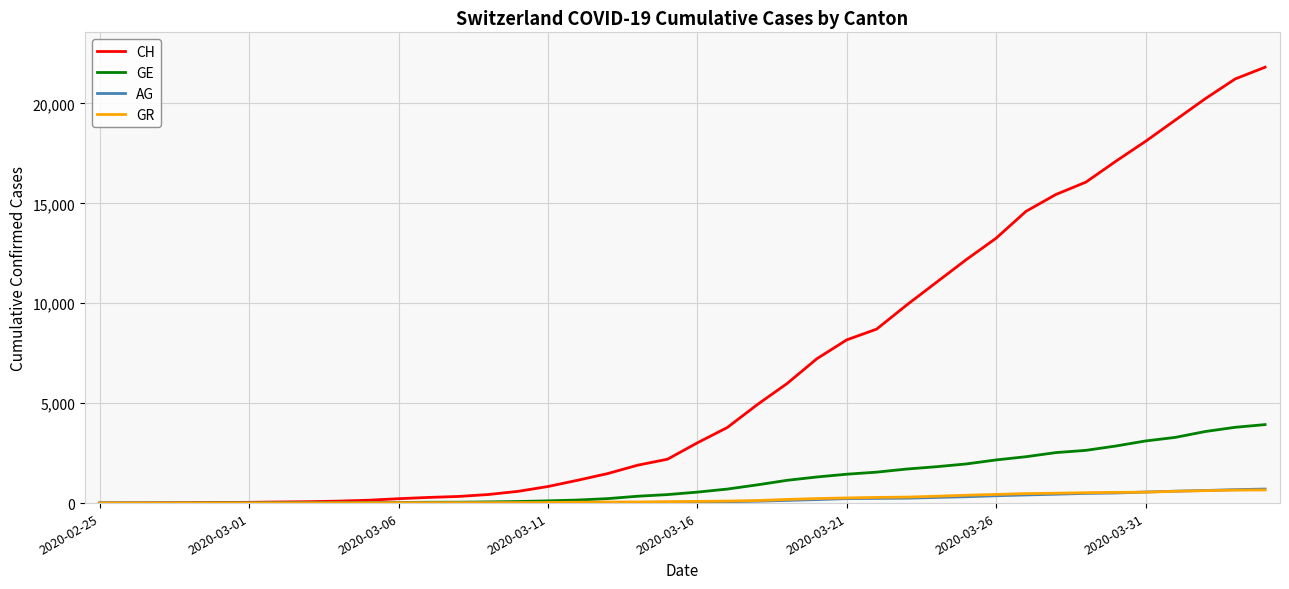

Which series has the largest range (max minus min)?

CH